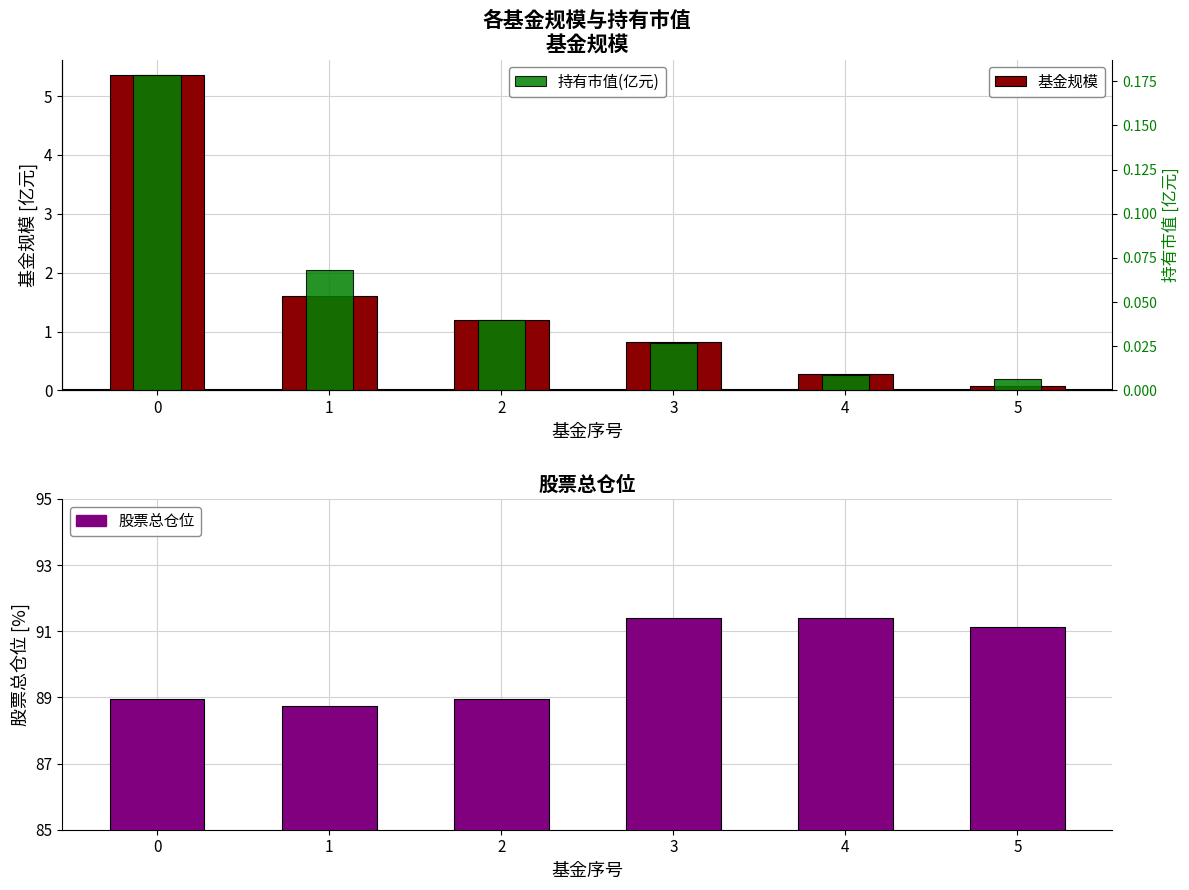

What is the total value across all series at 1?

90.4